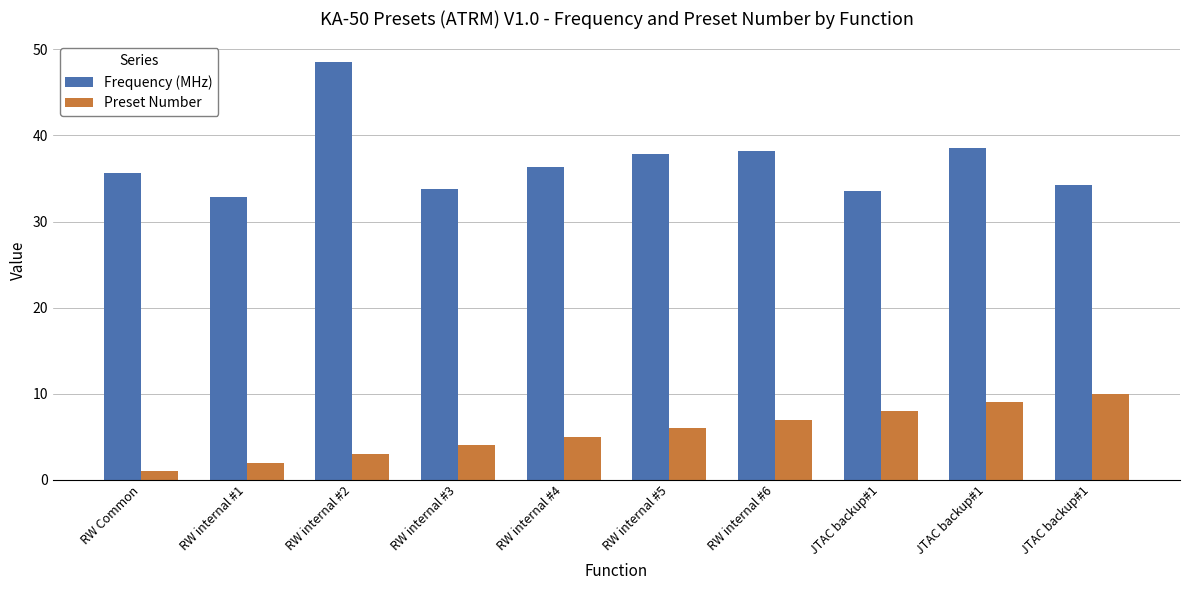

Does the chart contain stacked bars?

No